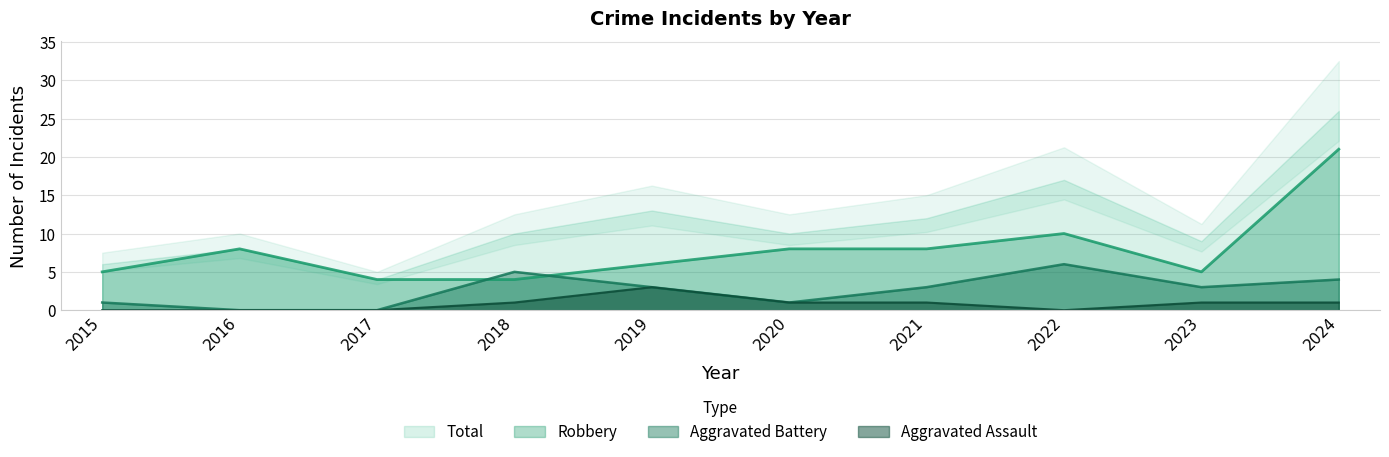

True or false: Total and Aggravated Assault cross at least once.

False